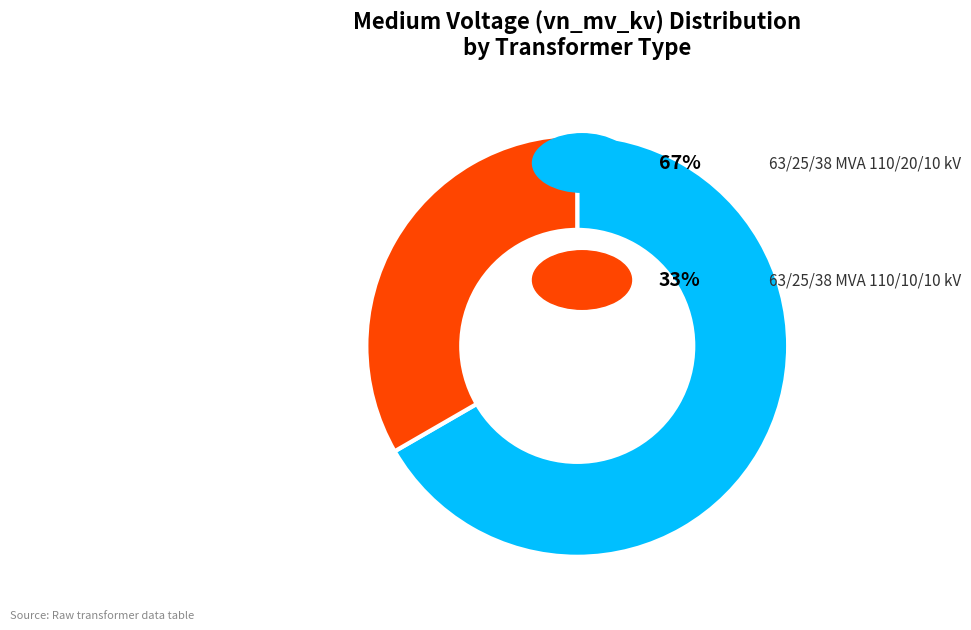

Which category has the biggest portion of the pie?

63/25/38 MVA 110/20/10 kV